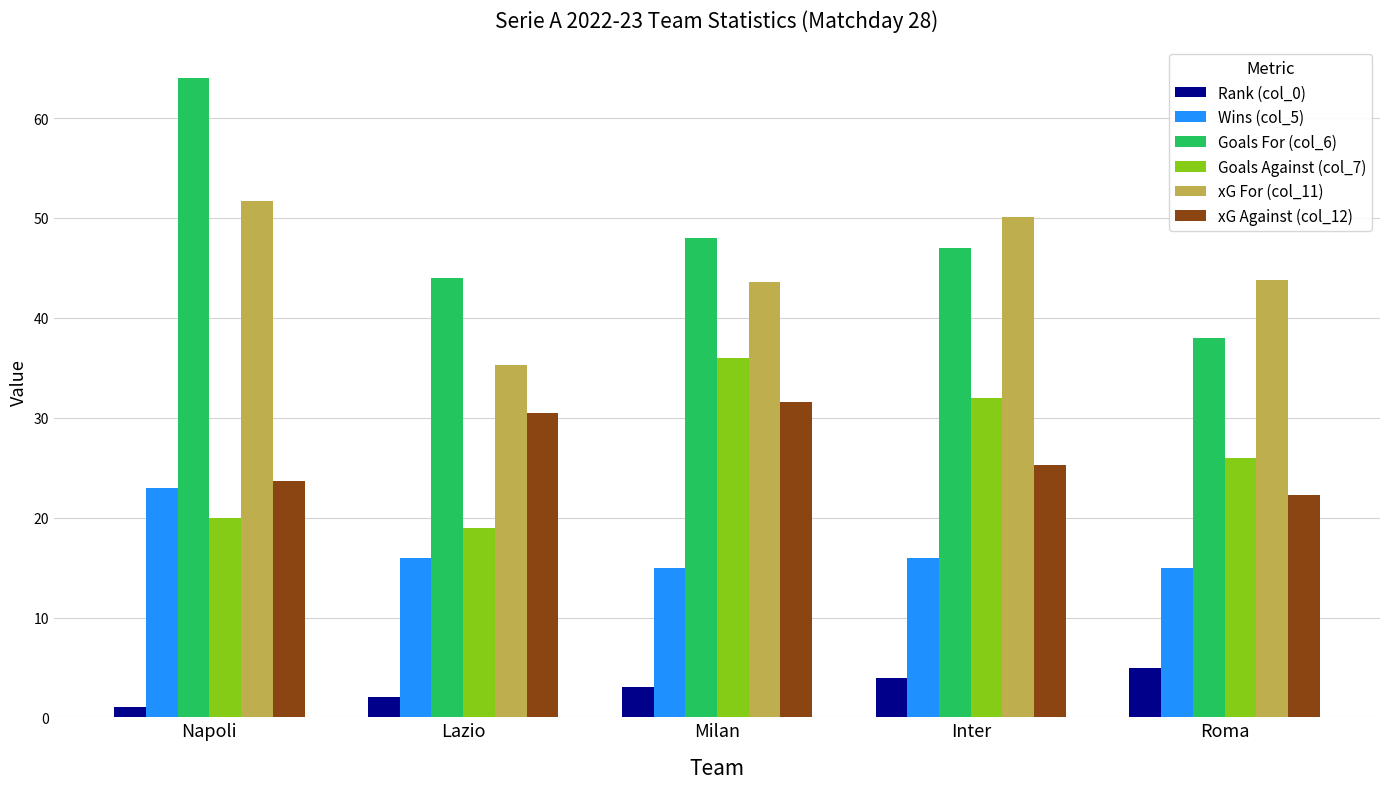

What position from the right is Napoli?

5